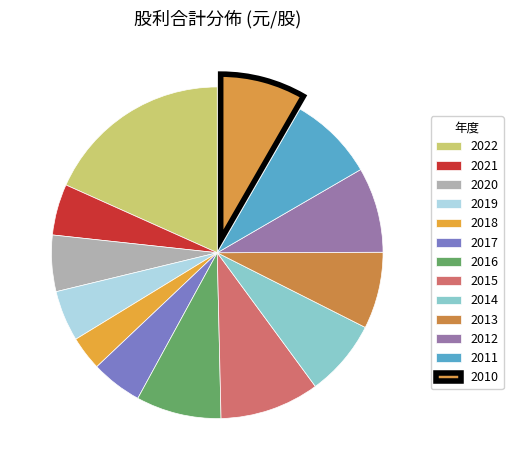

Rank the categories by value from lowest to highest.

2018, 2019, 2021, 2017, 2020, 2014, 2013, 2016, 2012, 2011, 2010, 2015, 2022